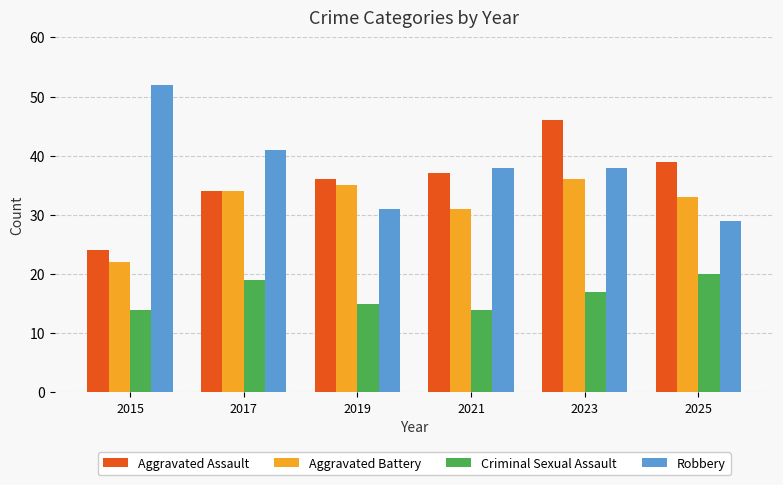

Rank the series by their maximum value, from lowest to highest.

Criminal Sexual Assault, Aggravated Battery, Aggravated Assault, Robbery